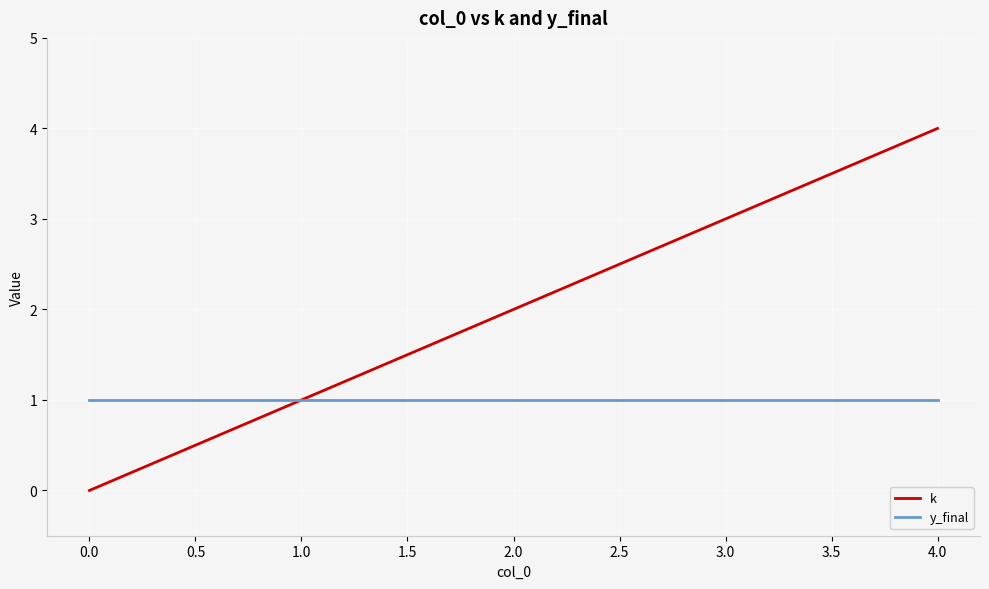

Rank the categories by k value from lowest to highest.

0.0, 1.0, 2.0, 3.0, 4.0